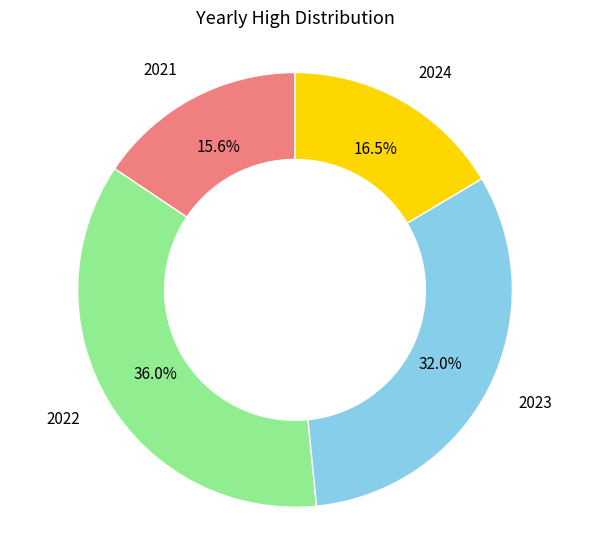

To the nearest percent, what is the average slice percentage?

25%